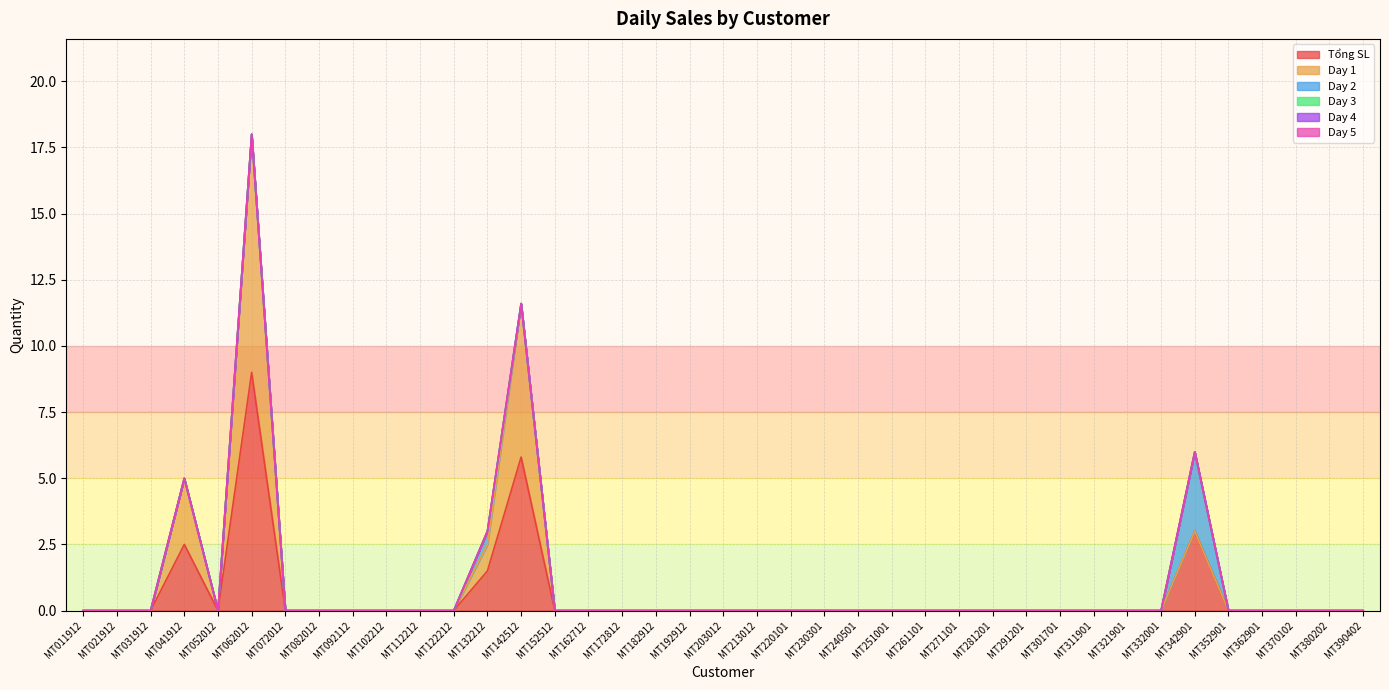

How many categories are shown in the chart?

39